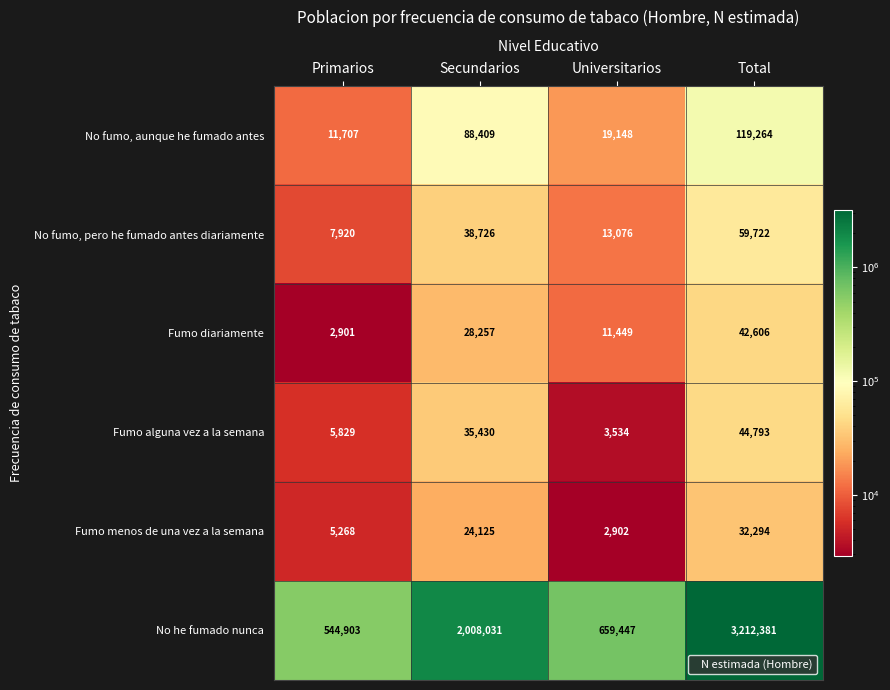

What is the difference between the second highest and second lowest values in the Fumo alguna vez a la semana series?

29601